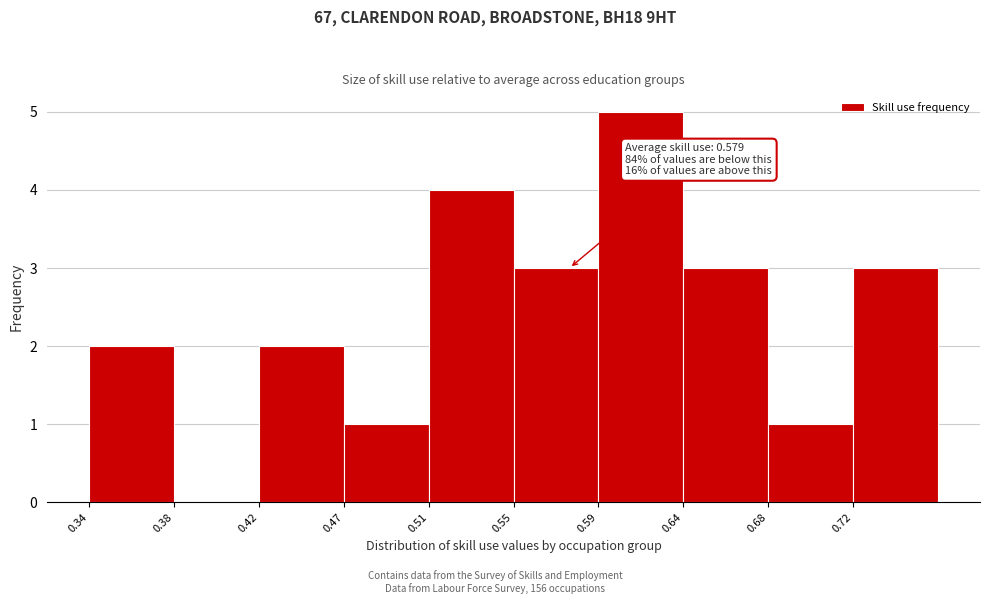

Over which range of the x-axis is the bar tallest?

0.595 to 0.635